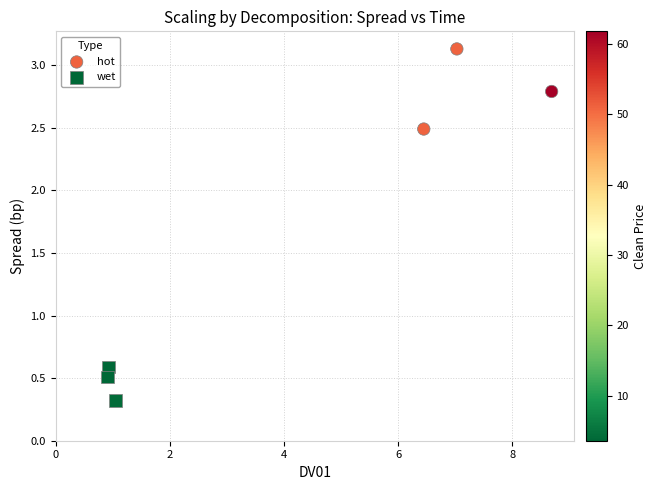

Which series reaches the minimum Y coordinate?

wet